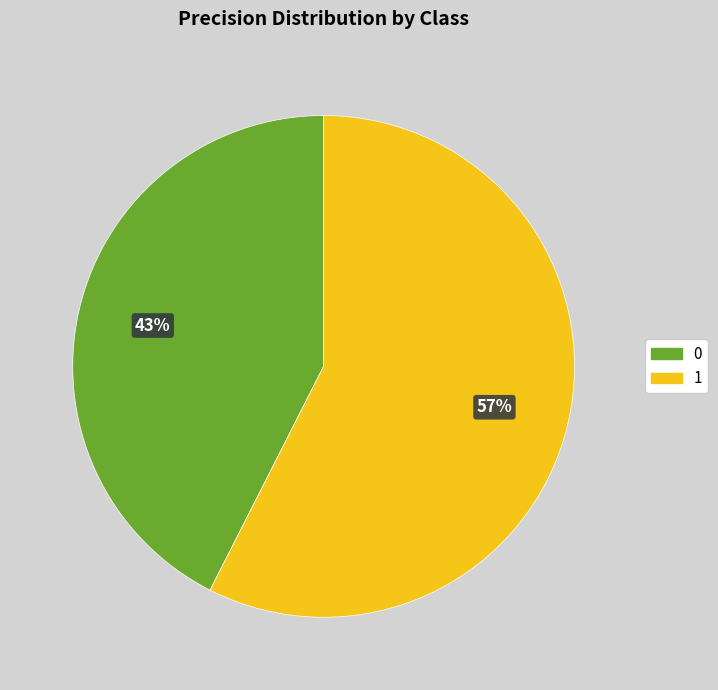

Rank the categories by value from highest to lowest.

1, 0